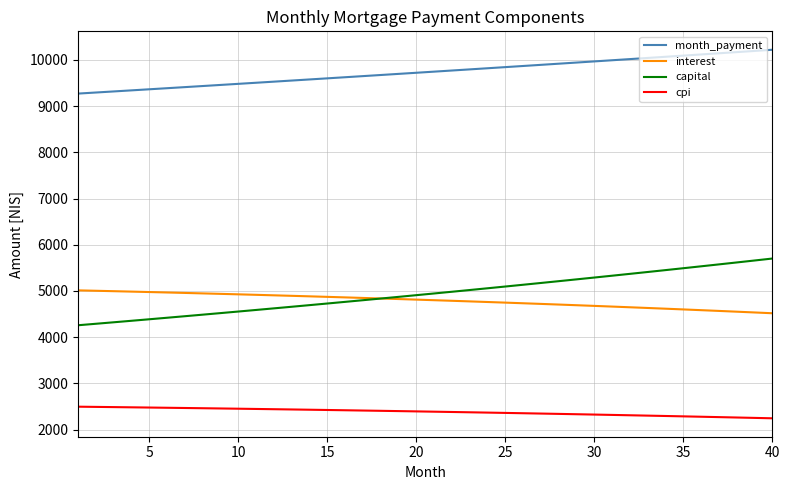

Which series has the widest spread of values?

capital